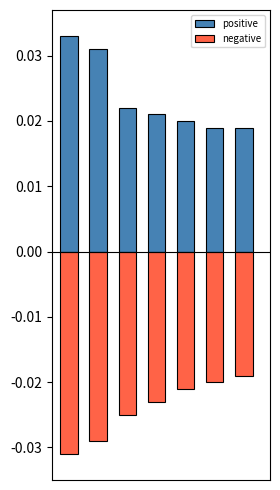

Rank the series by their maximum value, from lowest to highest.

negative, positive